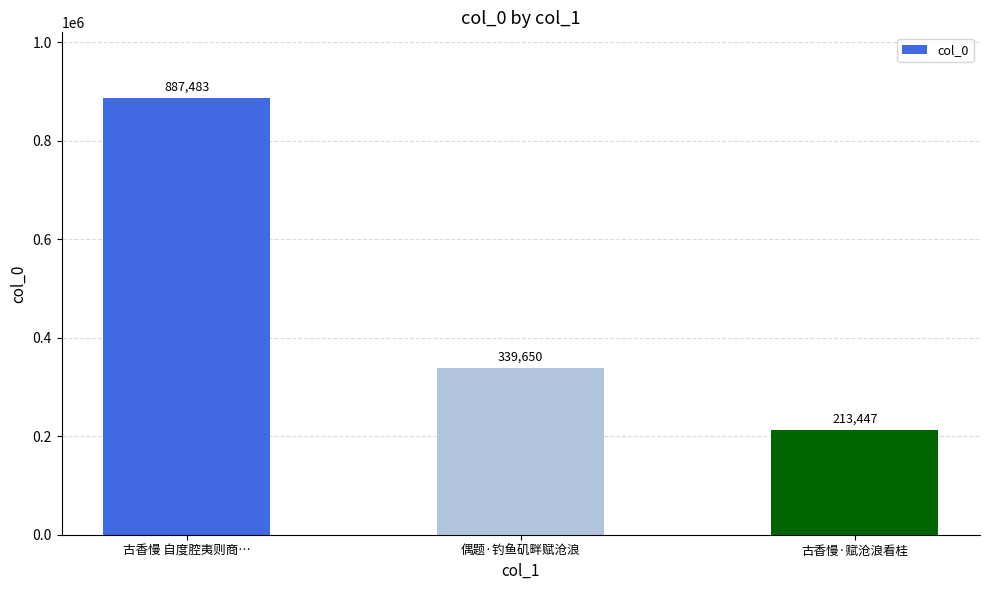

What is the value of the 3rd bar from the left?

213447